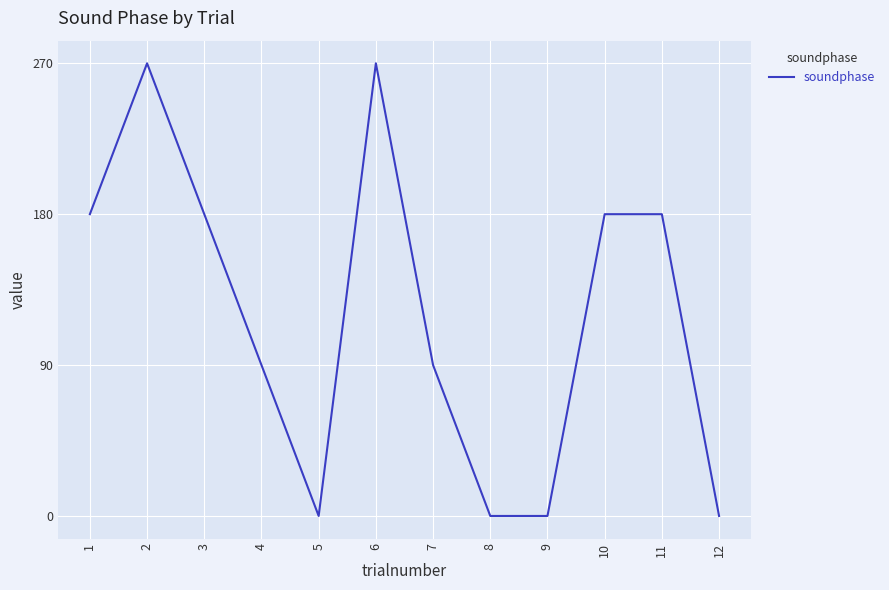

What is the greatest value displayed?

270